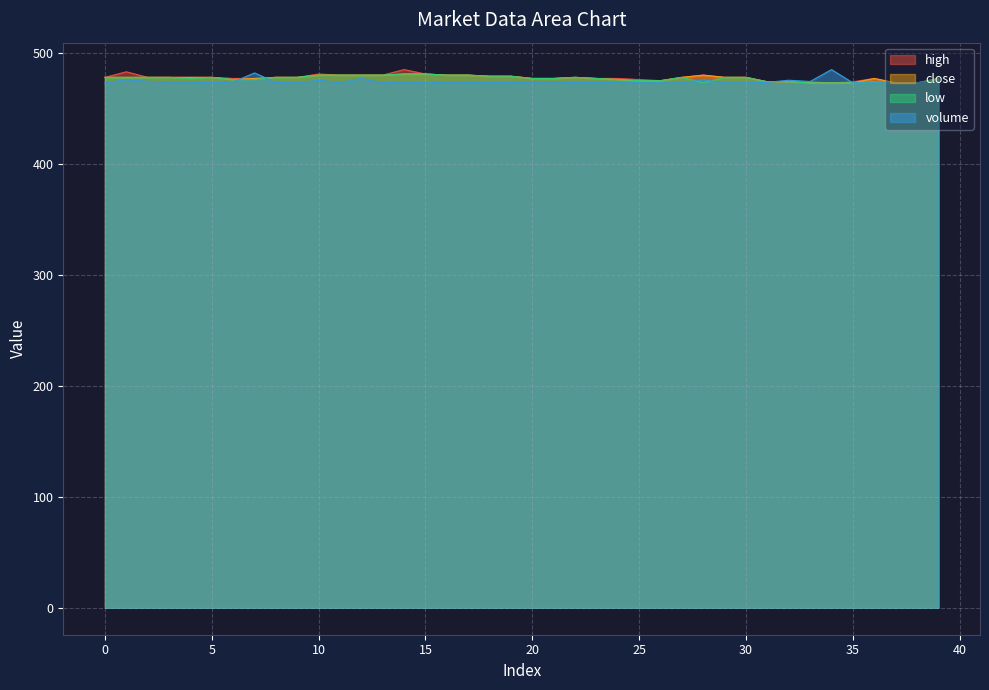

What is the difference between the maximum and minimum values in the high series?

12.0